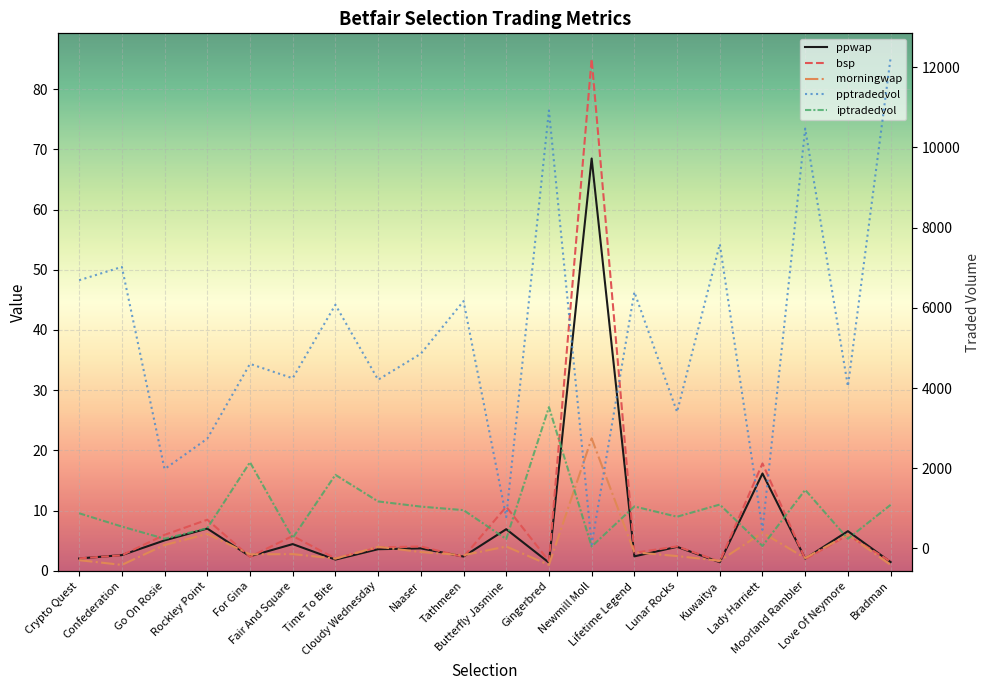

What position from the right is Moorland Rambler?

3